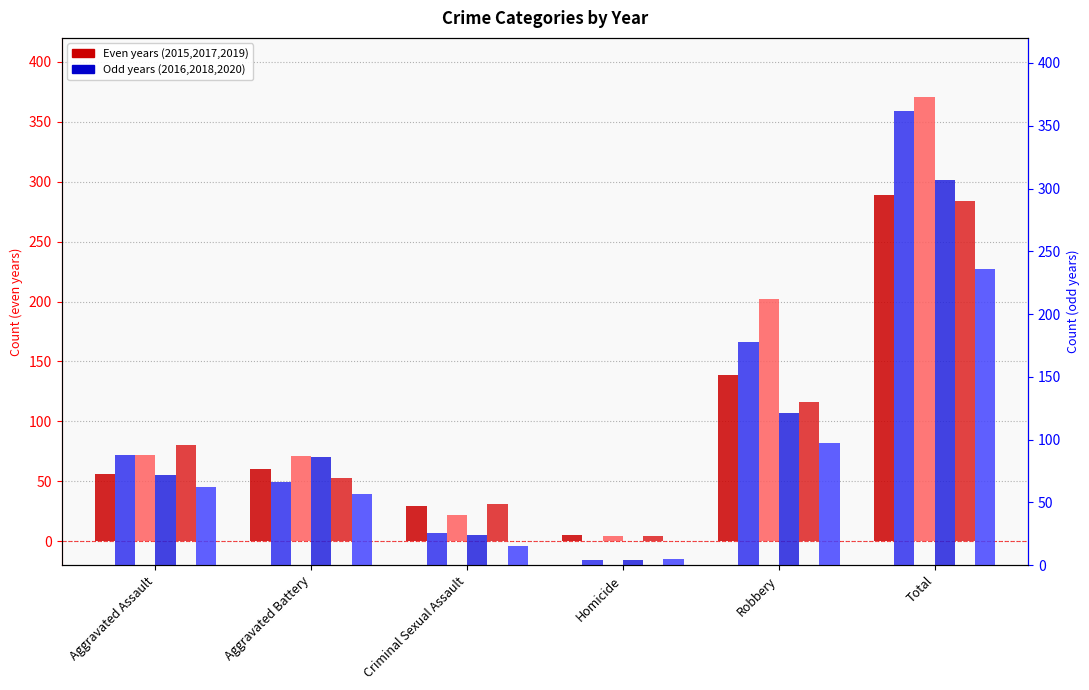

What is the label of the 3rd bar from the left?

Criminal Sexual Assault